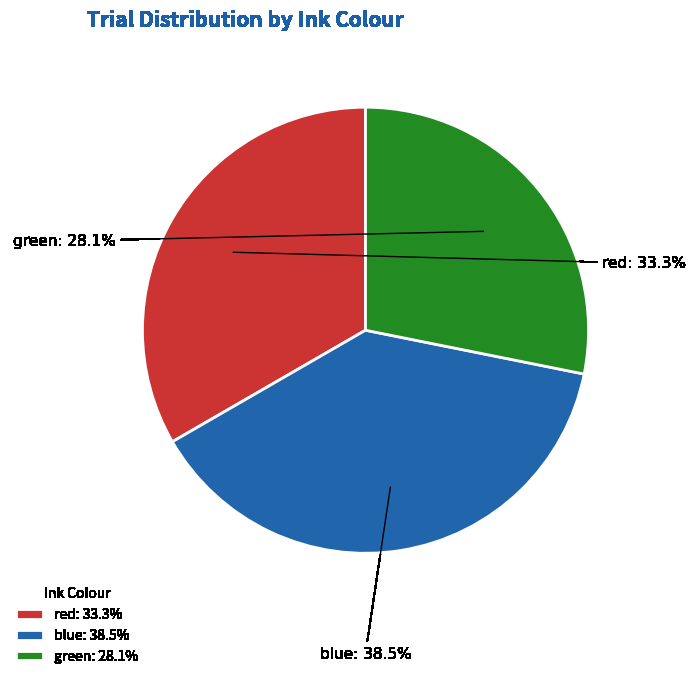

Count the number of slices in the pie.

3